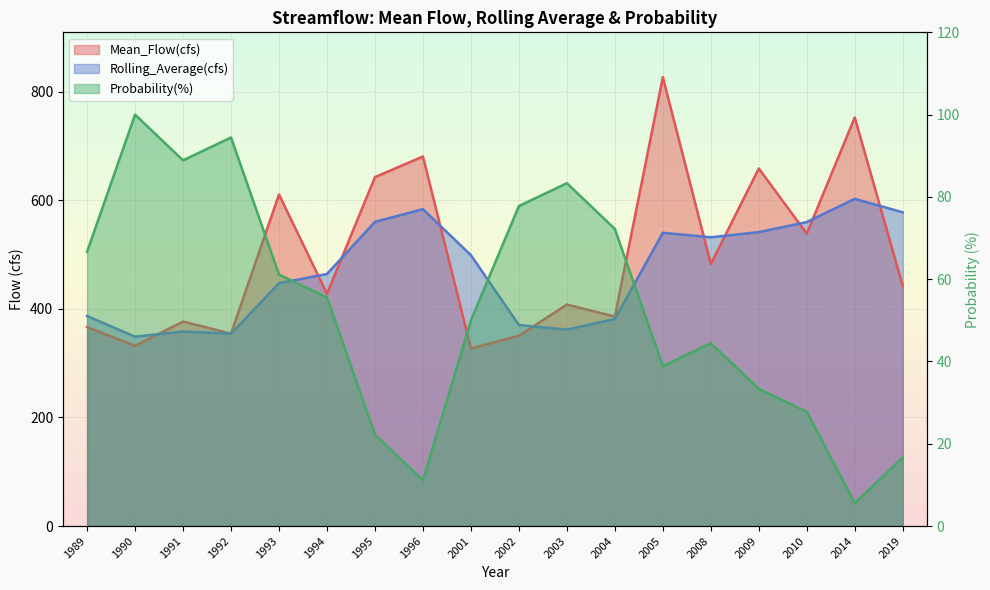

How many series are shown in this chart?

3